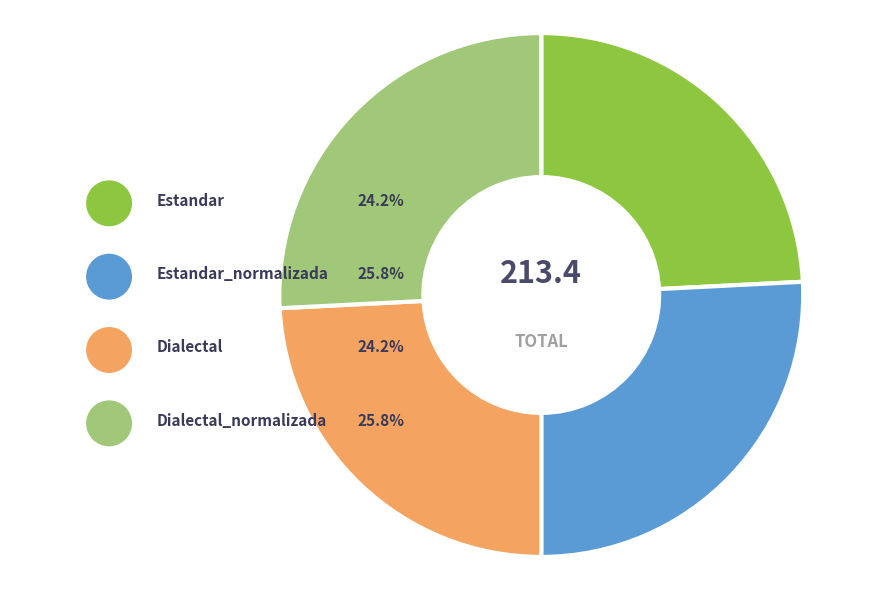

Which has a higher value, Estandar_normalizada or Estandar?

Estandar_normalizada